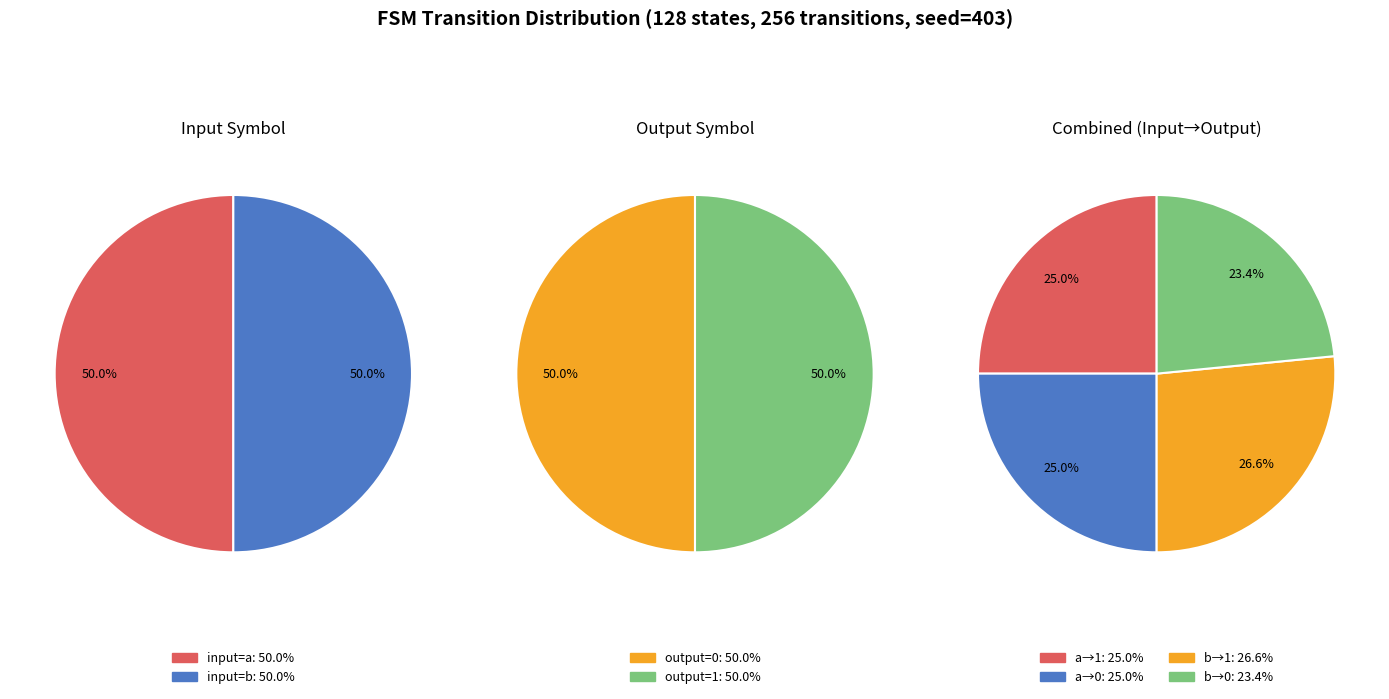

Is the sum of input_a_output_1 and input_b_output_0 greater than half?

No